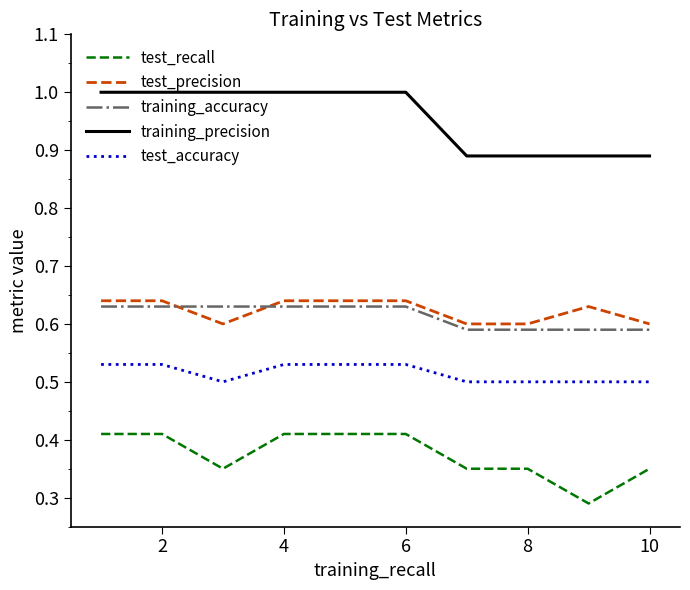

Which series has the largest total across all categories?

training_precision